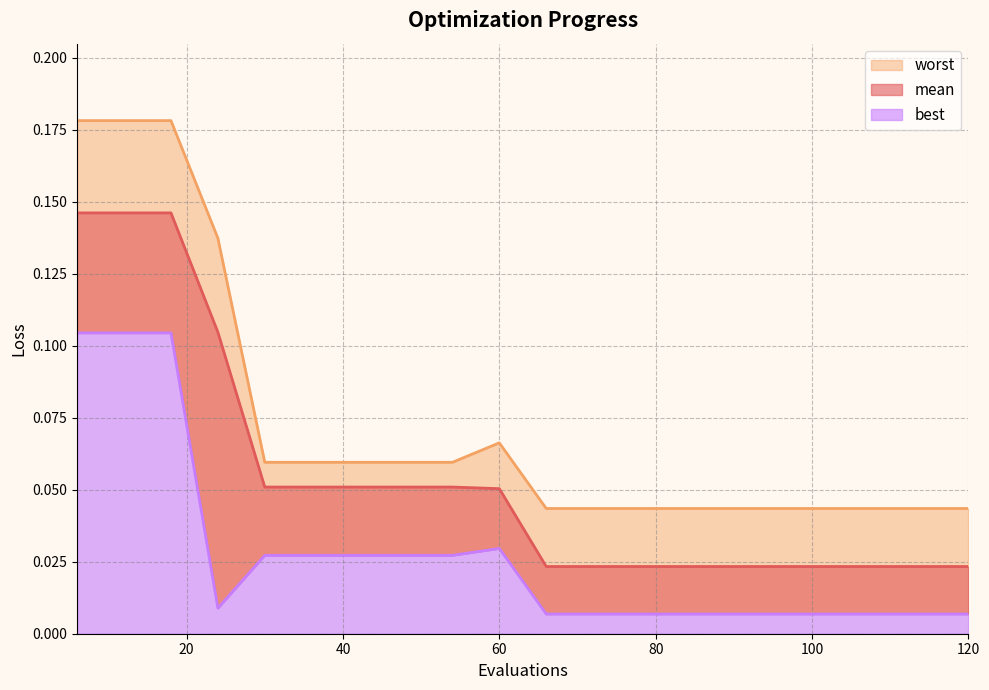

Which category has the lowest value in the worst series?

66